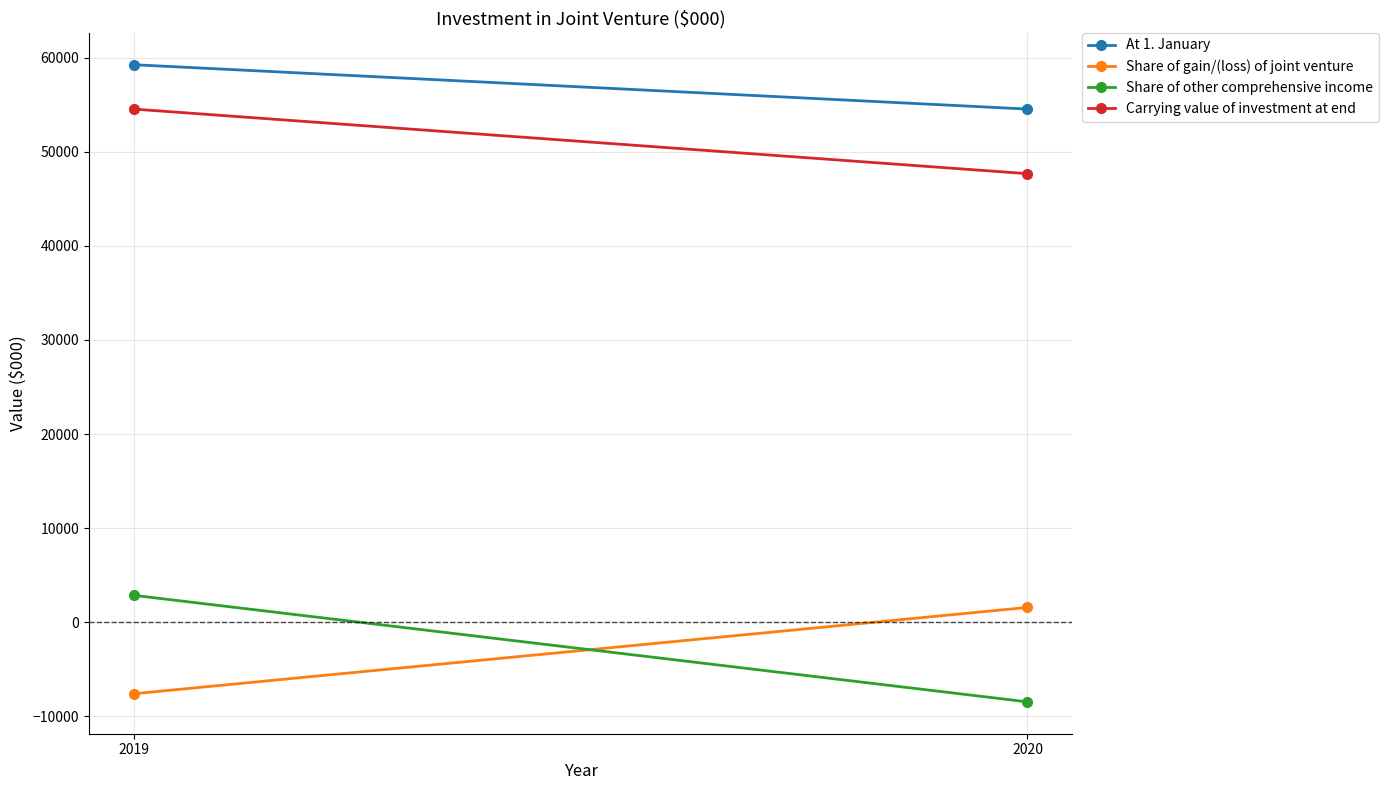

The Share of other comprehensive income series shows -11930 at 2020. True or false?

False